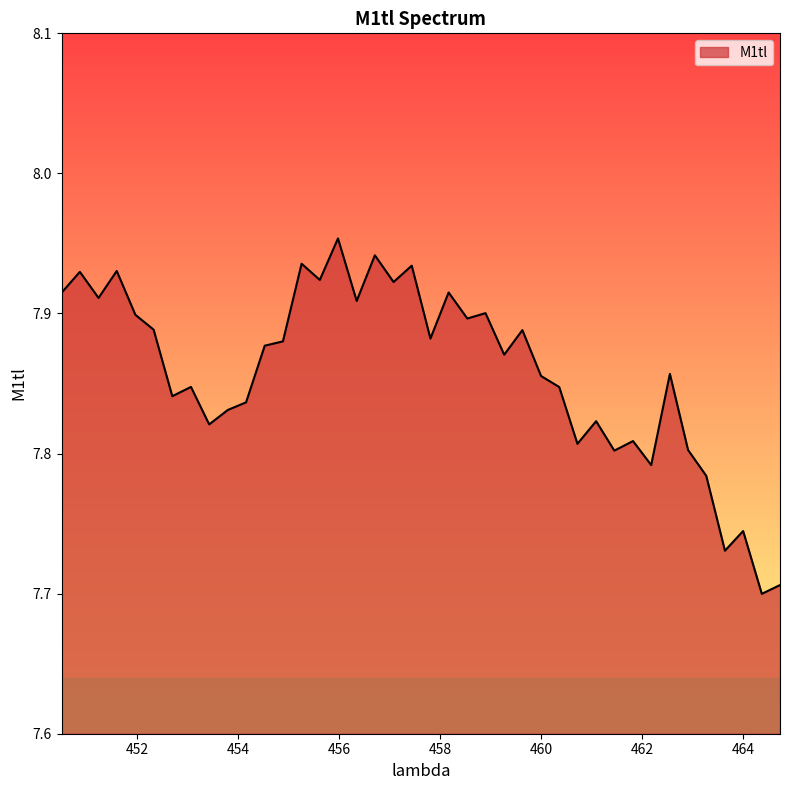

How many points are higher than both their immediate neighbors (excluding endpoints)?

14